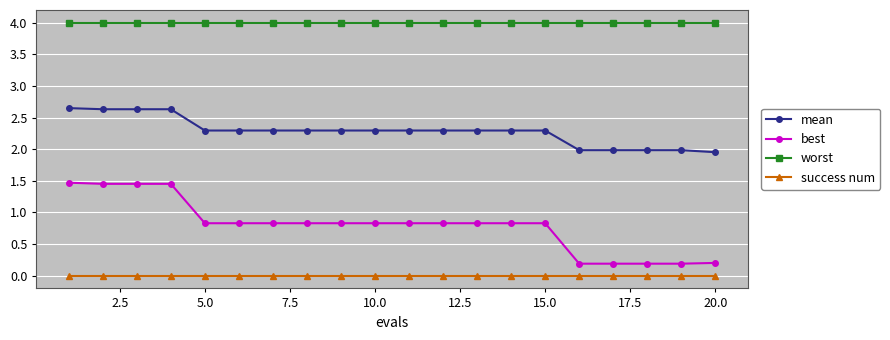

True or false: best and mean cross at least once.

False